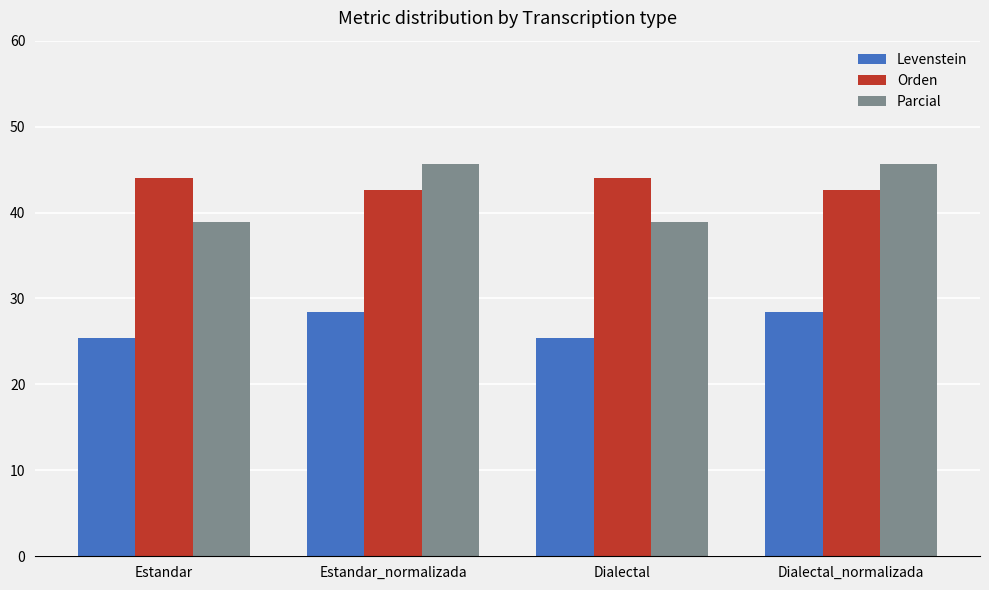

What is the sum of the Orden values at Estandar and Estandar_normalizada?

86.7